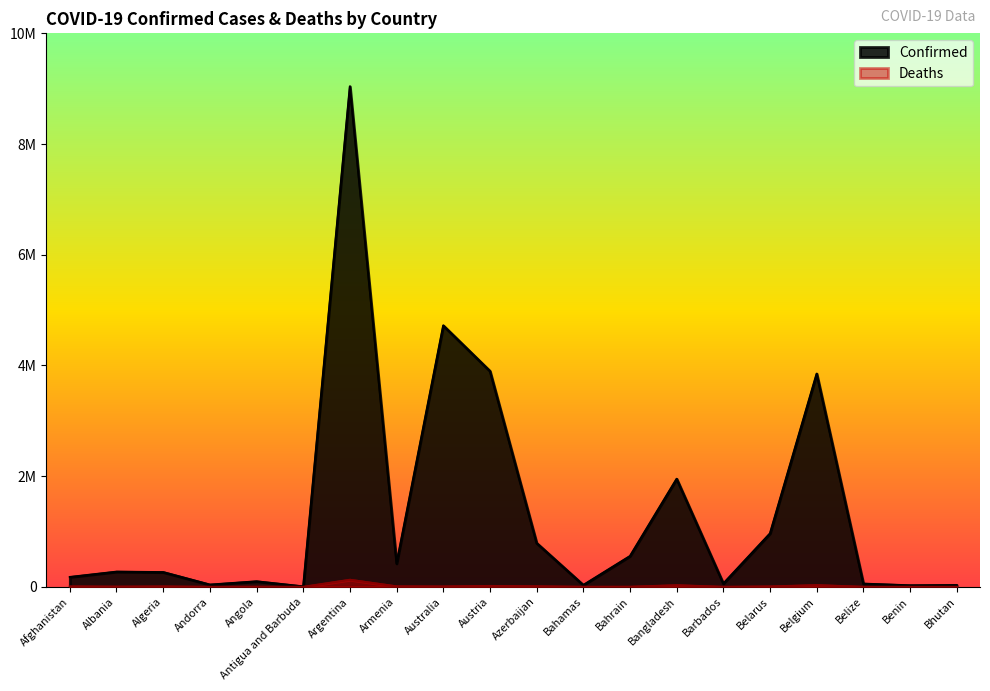

In Deaths, how many points are higher than both neighbors (excluding endpoints)?

6